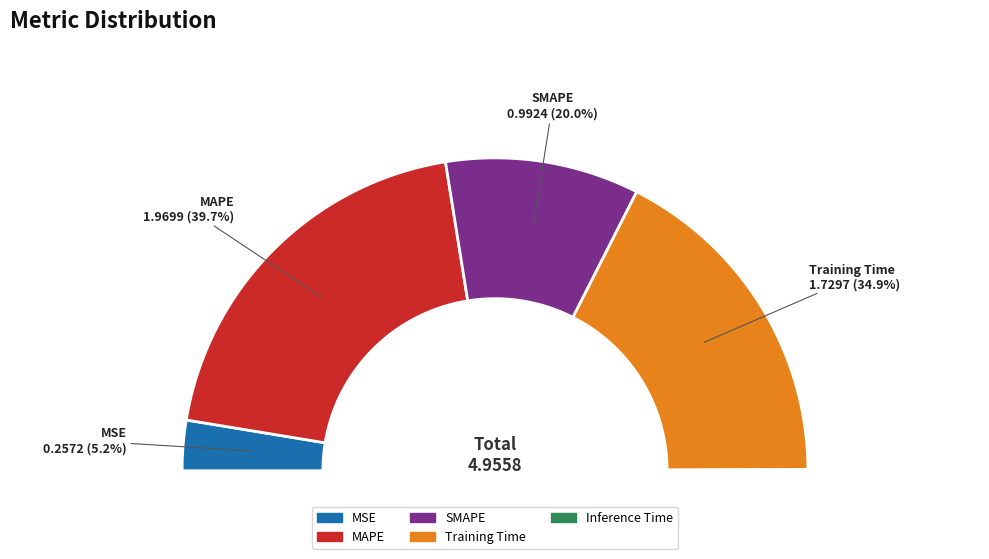

What is the smallest slice in the pie chart?

Inference Time